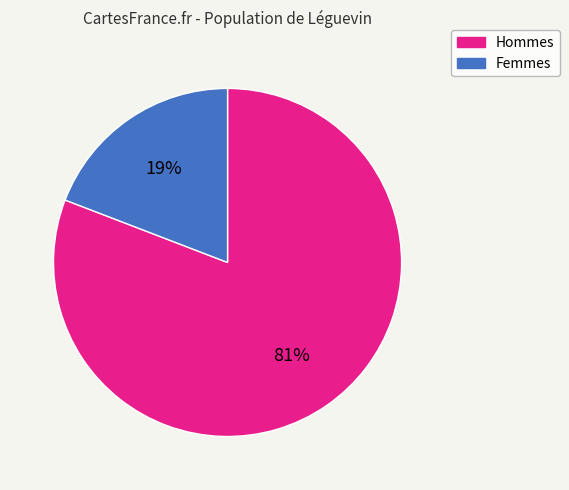

How many slices are in this pie chart?

2